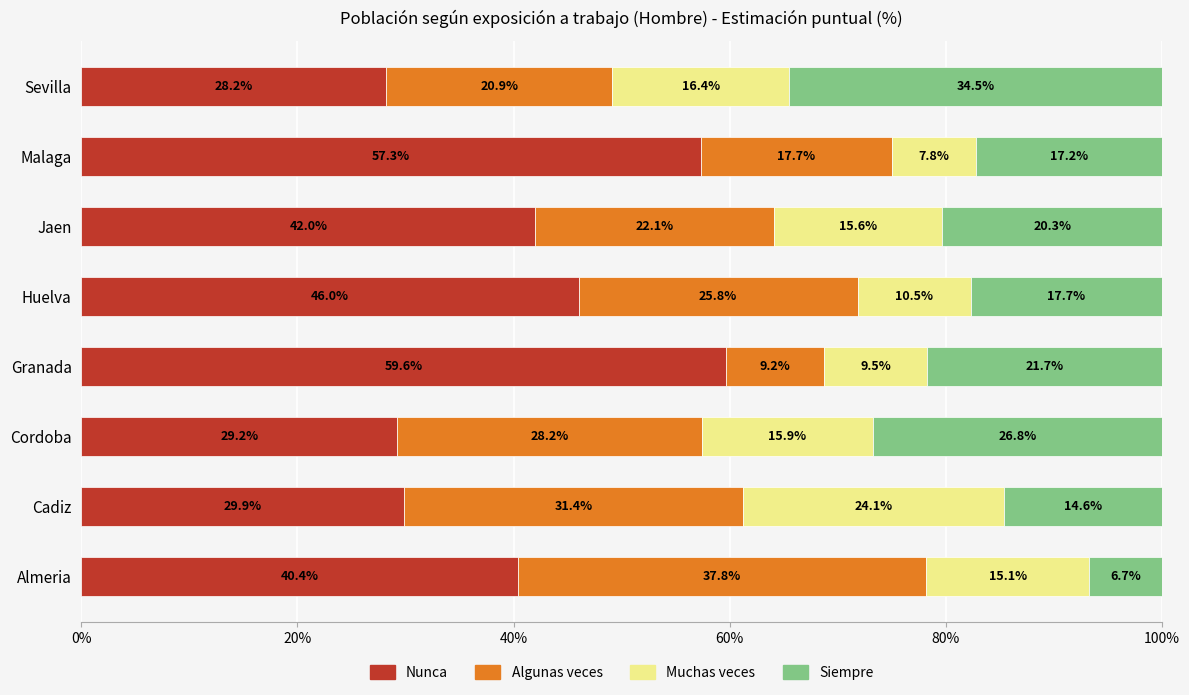

What is the maximum value for Nunca?

59.6